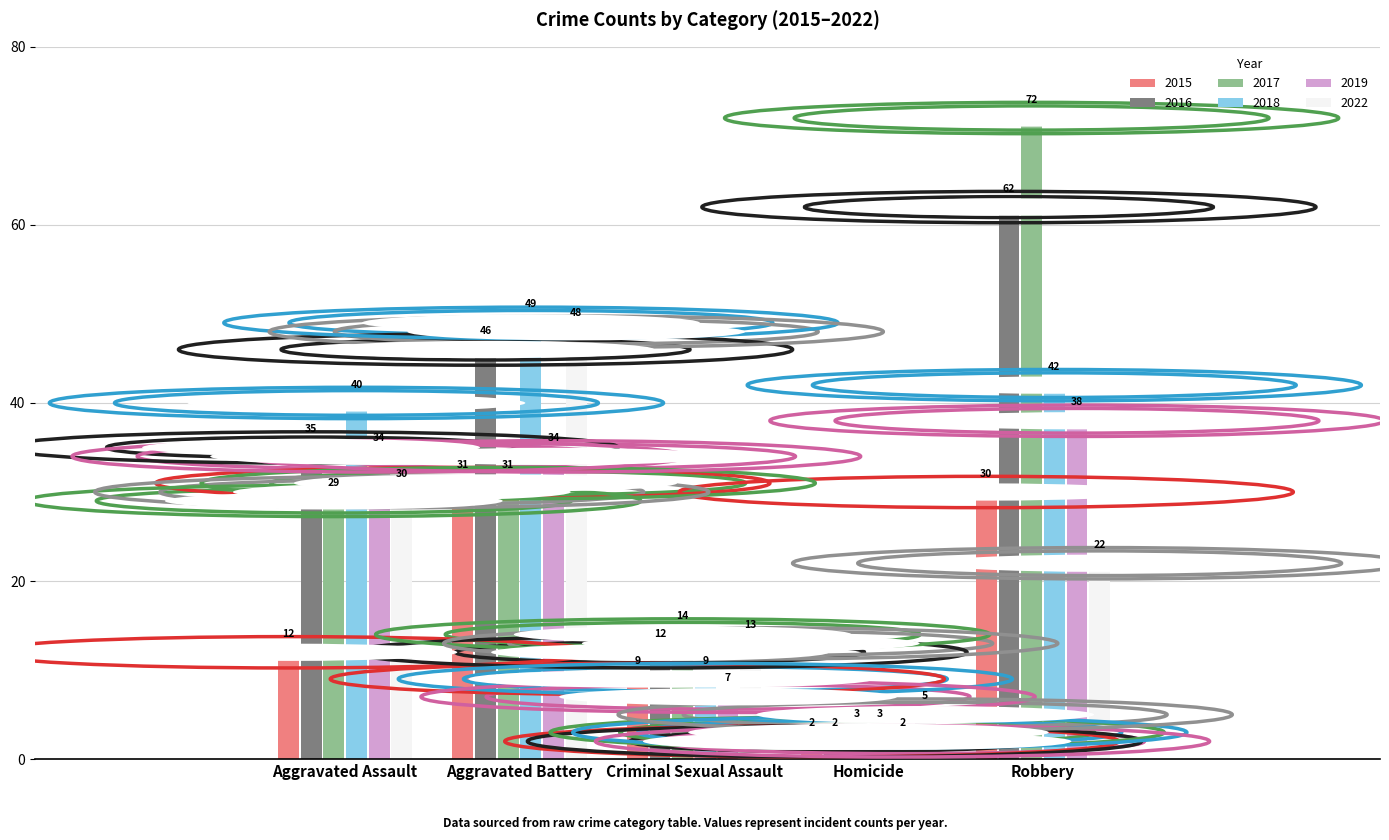

What is the highest value of the 2016 series?

62